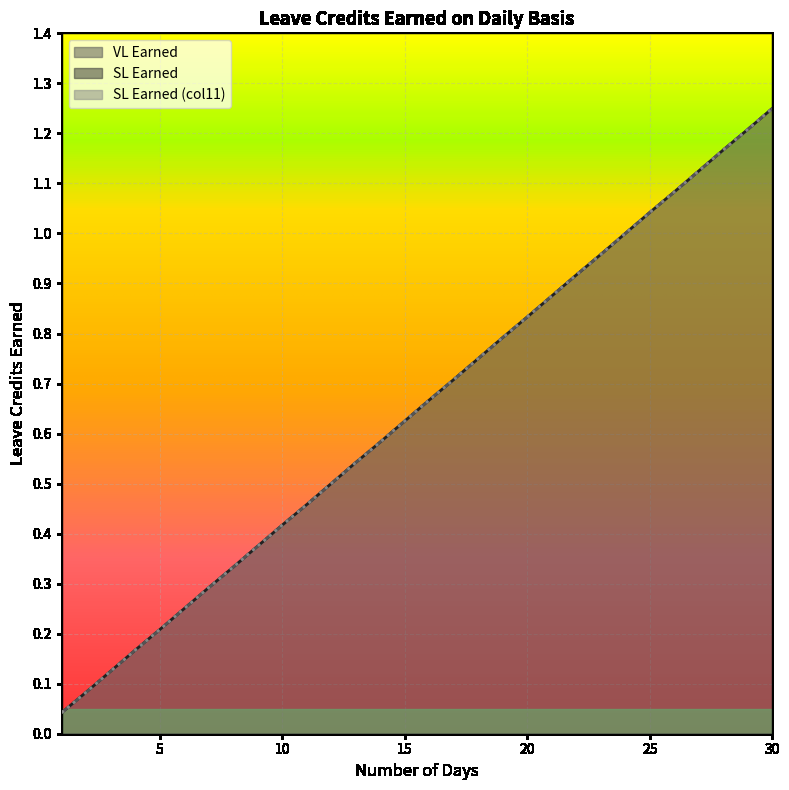

What is the difference between the SL Earned (col11) values at 14 and 17?

0.1